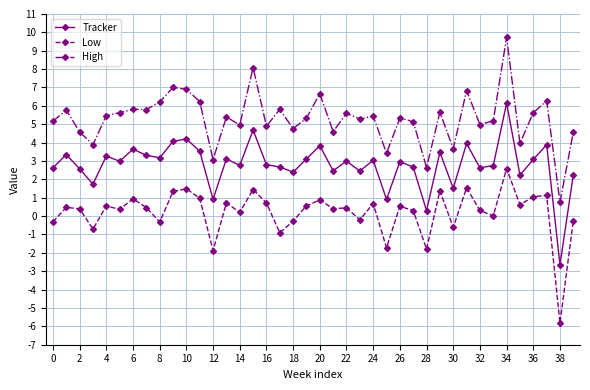

What is the difference between the maximum and second lowest values in the Low series?

4.5